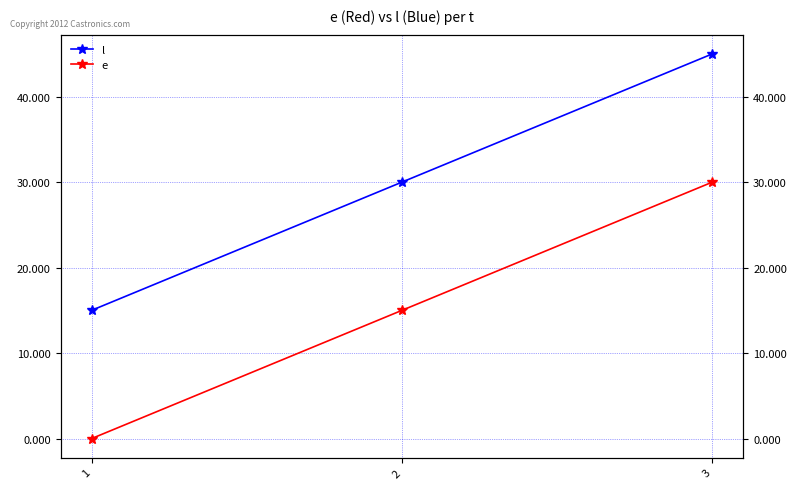

What is the spread (max minus min) of values at 3?

15